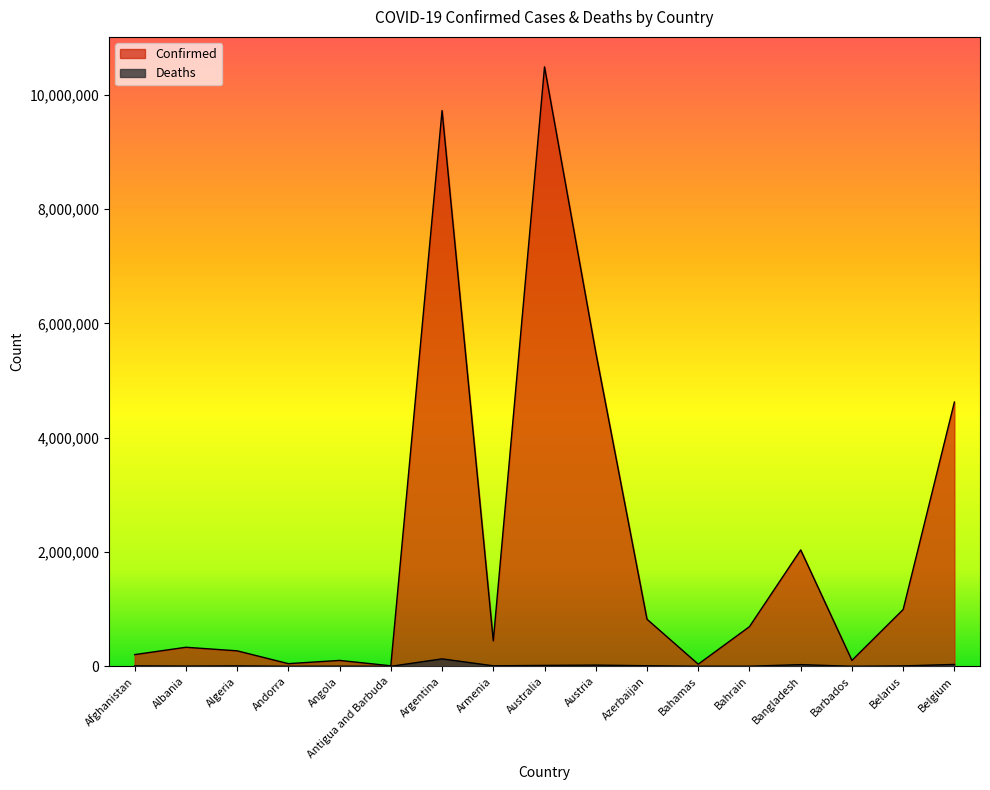

What is the label of the 8th point from the right?

Austria